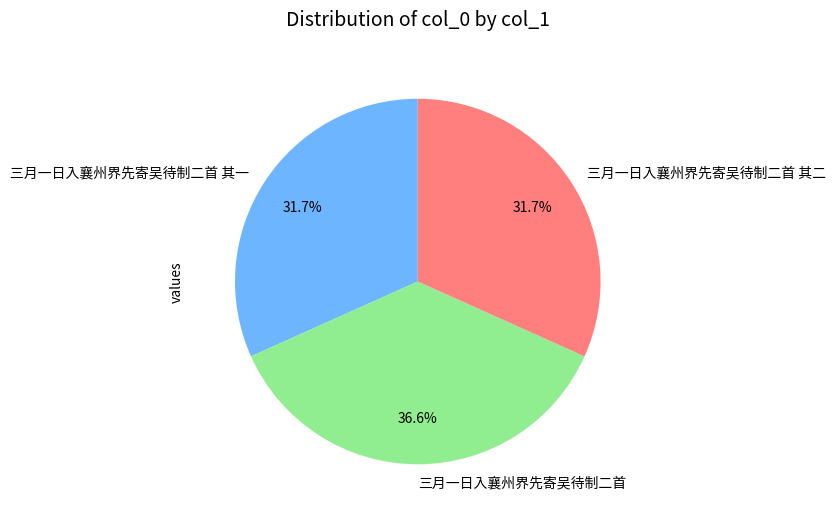

What is the total percentage of 三月一日入襄州界先寄吴待制二首 其二 and 三月一日入襄州界先寄吴待制二首?

68.3%